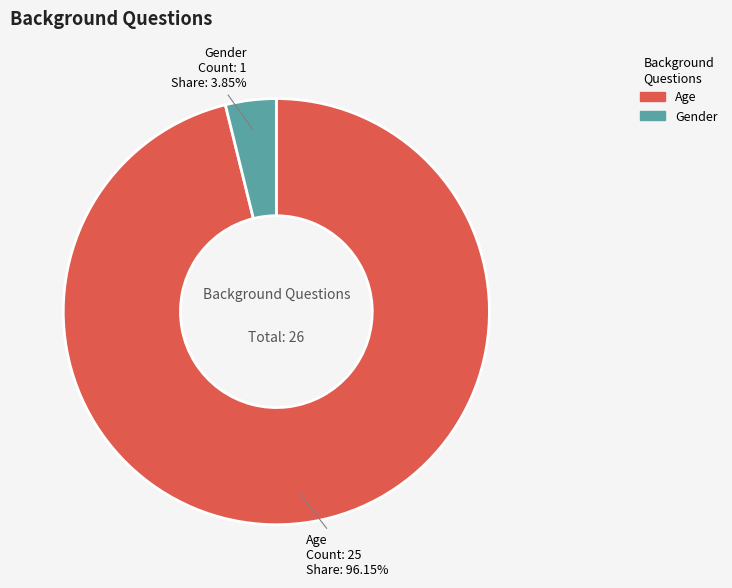

Does Age represent more than half of the total?

Yes